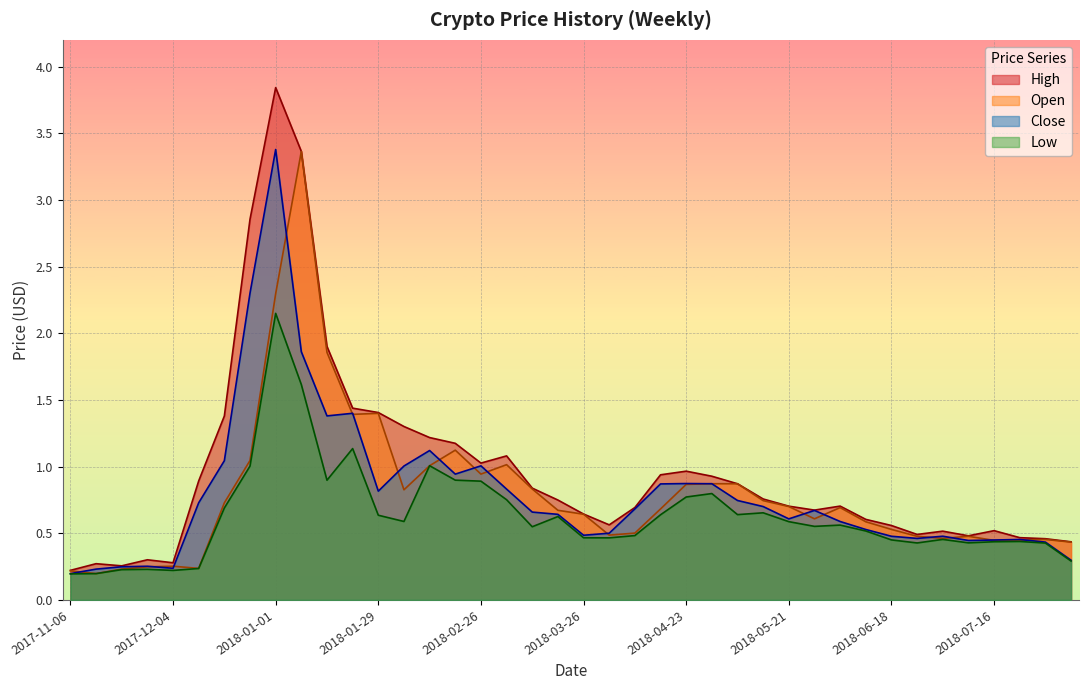

How many lines are shown in the chart?

4